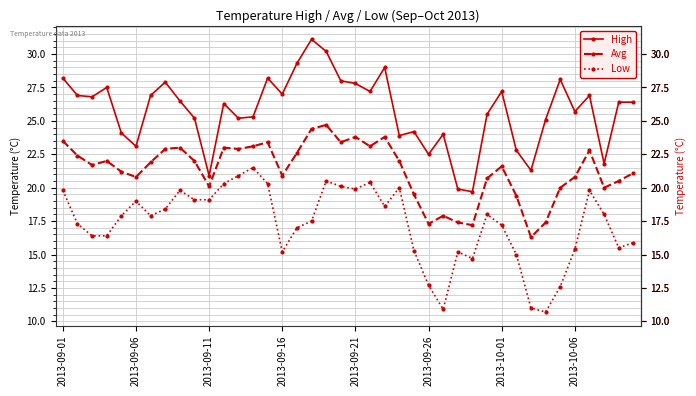

What is the value of the High point at the 31st from the left?

27.2